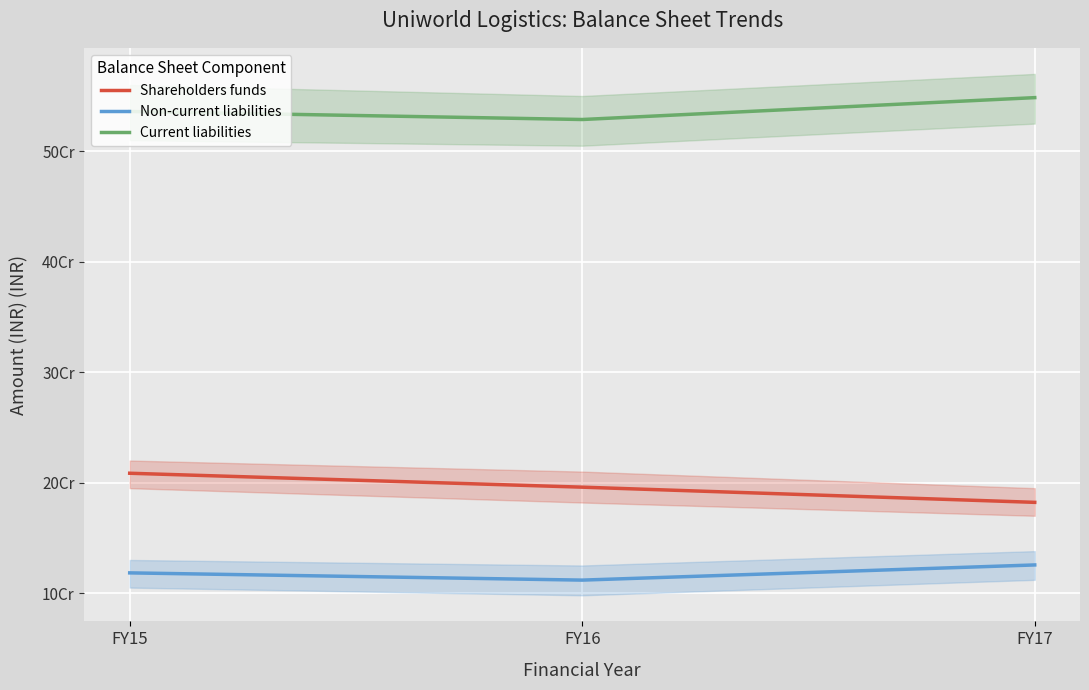

Reading left to right, transcribe all the data shown in this chart.

Shareholders funds: FY15=208506772	FY16=195900612	FY17=182157419
Non-current liabilities: FY15=118315325	FY16=111765820	FY17=125494157
Current liabilities: FY15=536001400	FY16=528717513	FY17=548523910